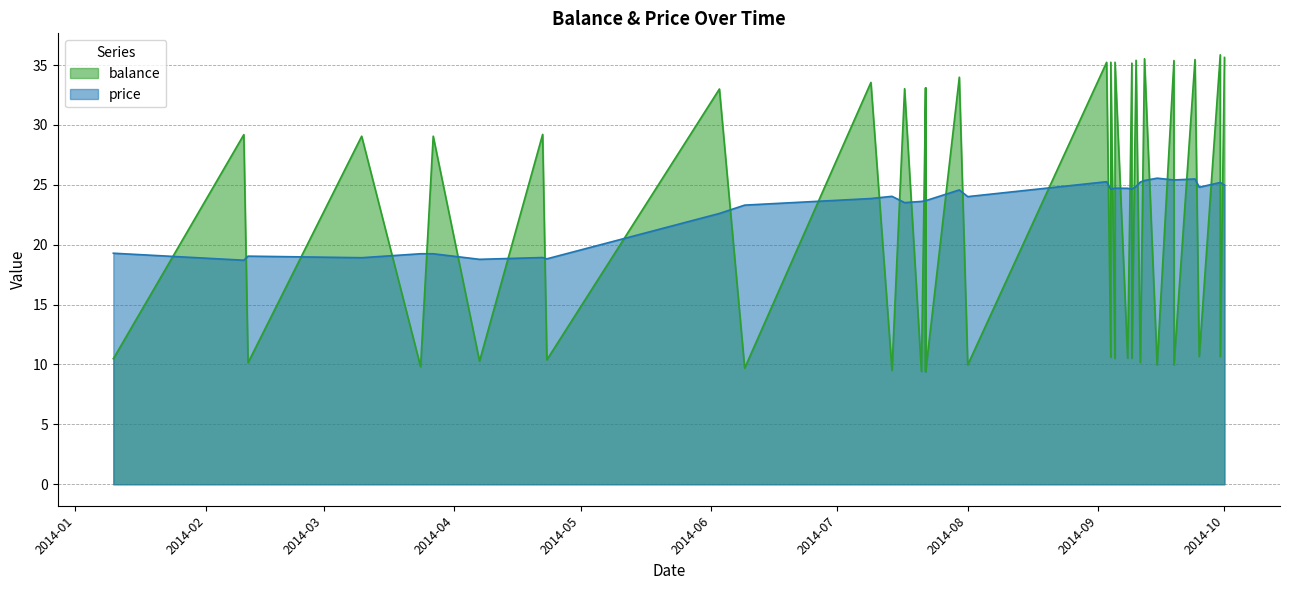

List the series in order of their overall mean, lowest first.

balance, price